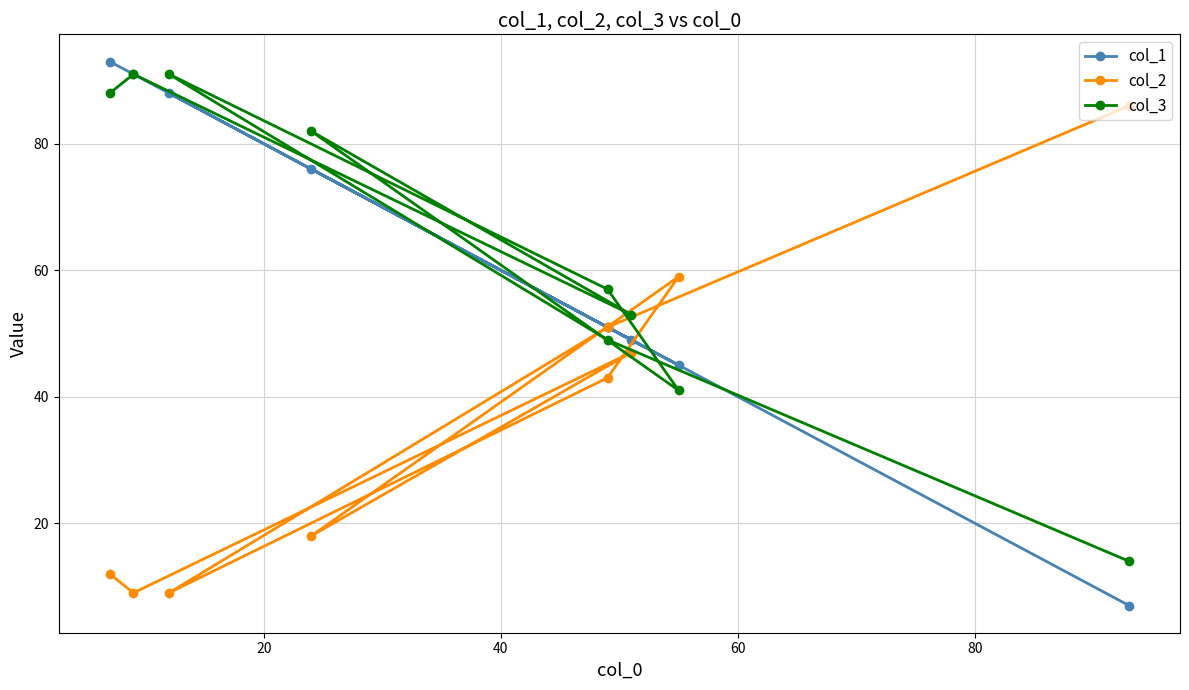

The value of col_1 at 40 is 88. True or false?

False